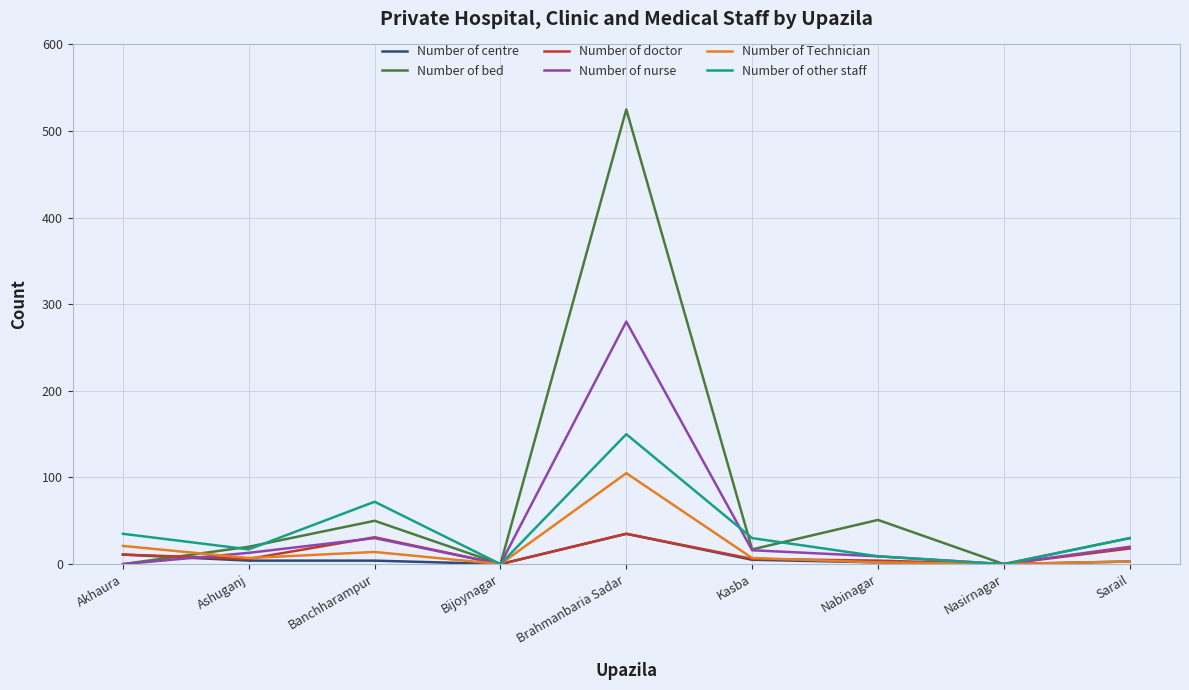

At which label does Number of Technician reach its peak?

Brahmanbaria Sadar